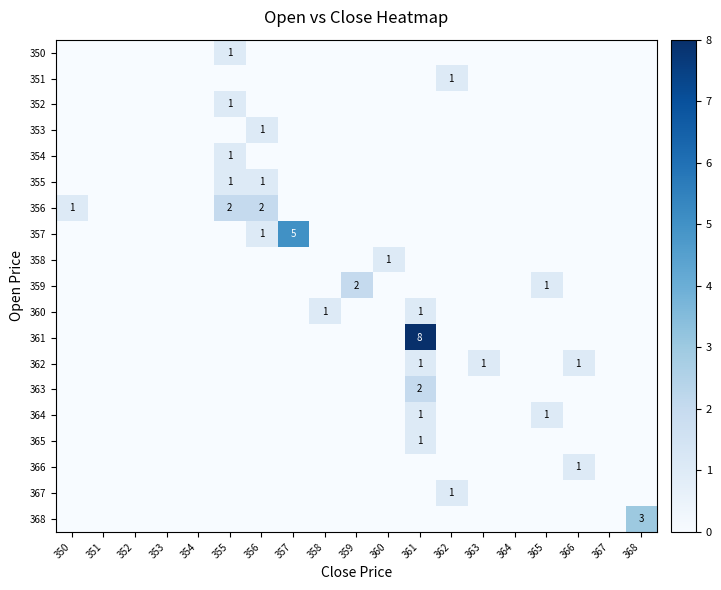

How many series are shown in this chart?

19